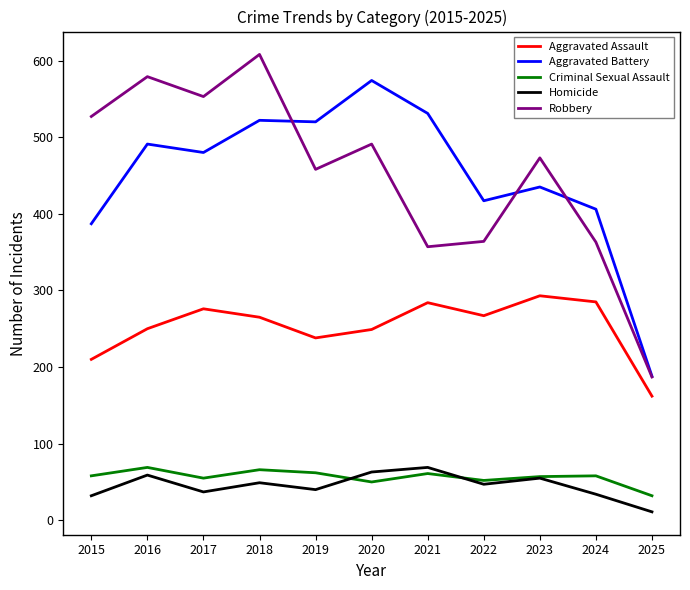

The value of Criminal Sexual Assault at 2021 is 21. True or false?

False